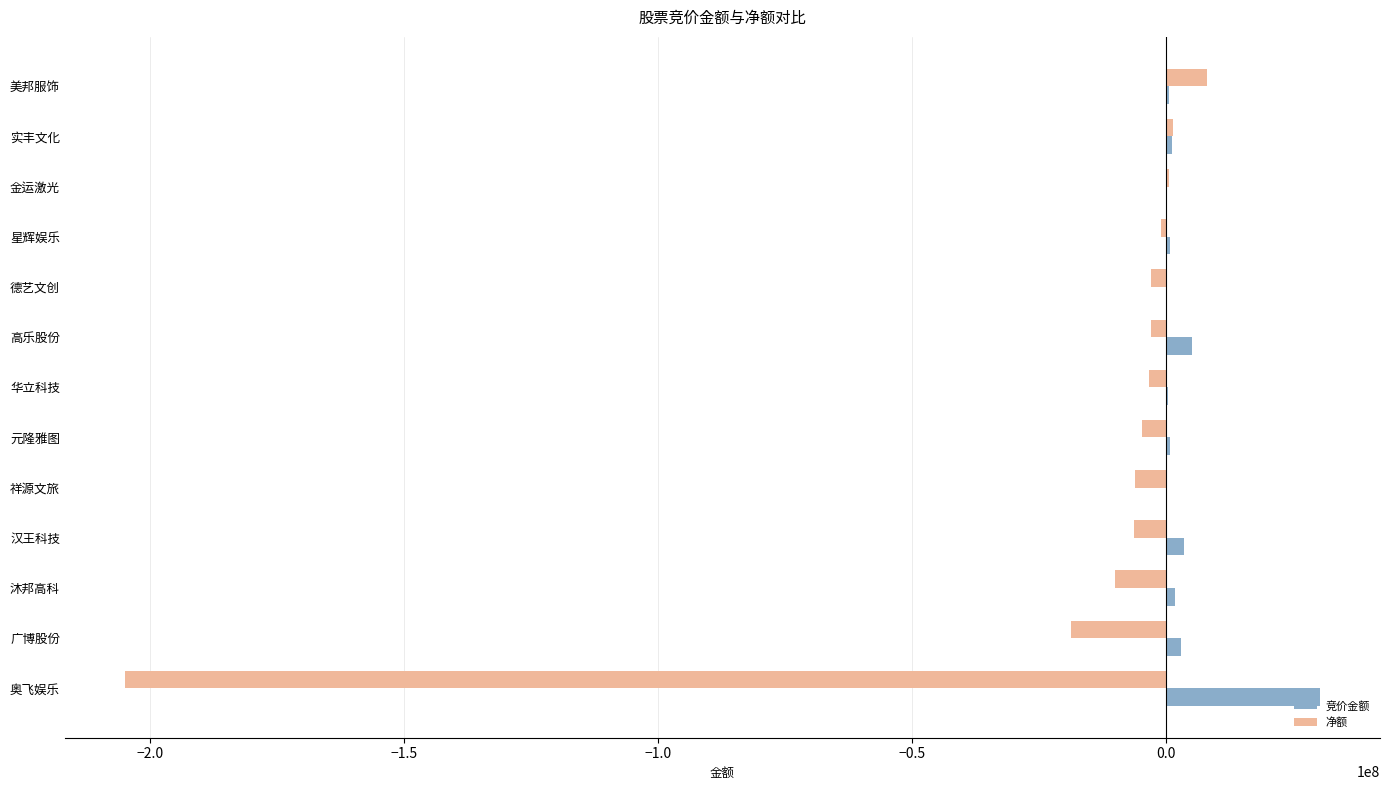

What is the sum of all 竞价金额 values?

48009427